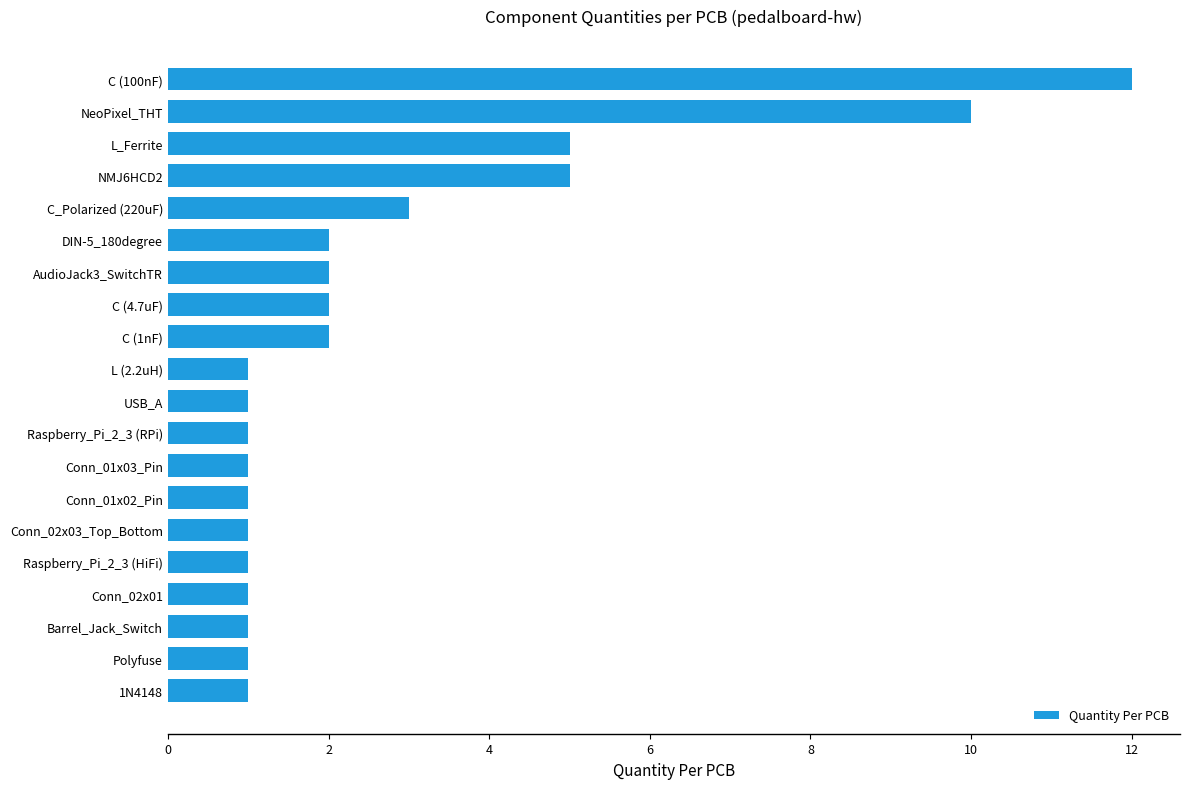

What is the average value?

3